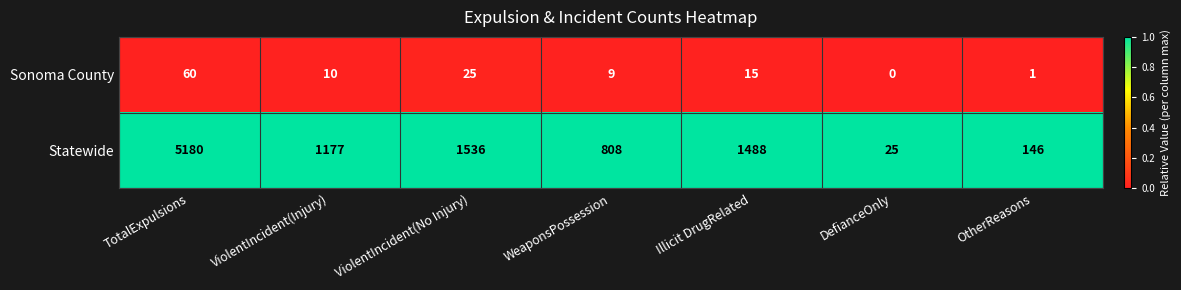

List the series in order of their overall mean, highest first.

Statewide, Sonoma County